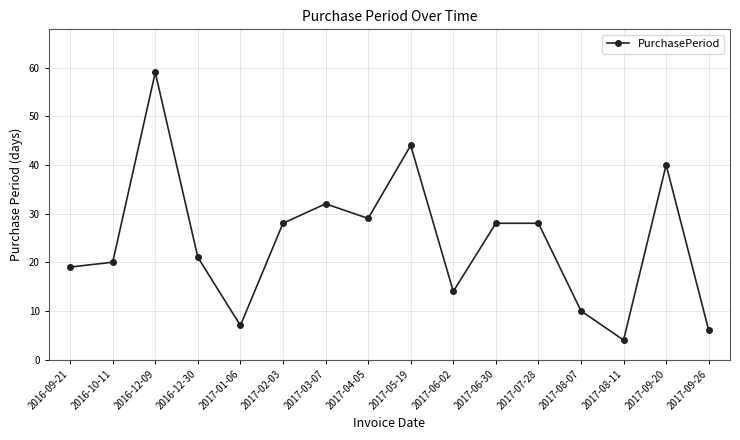

What is the difference between the second highest and second lowest values?

38